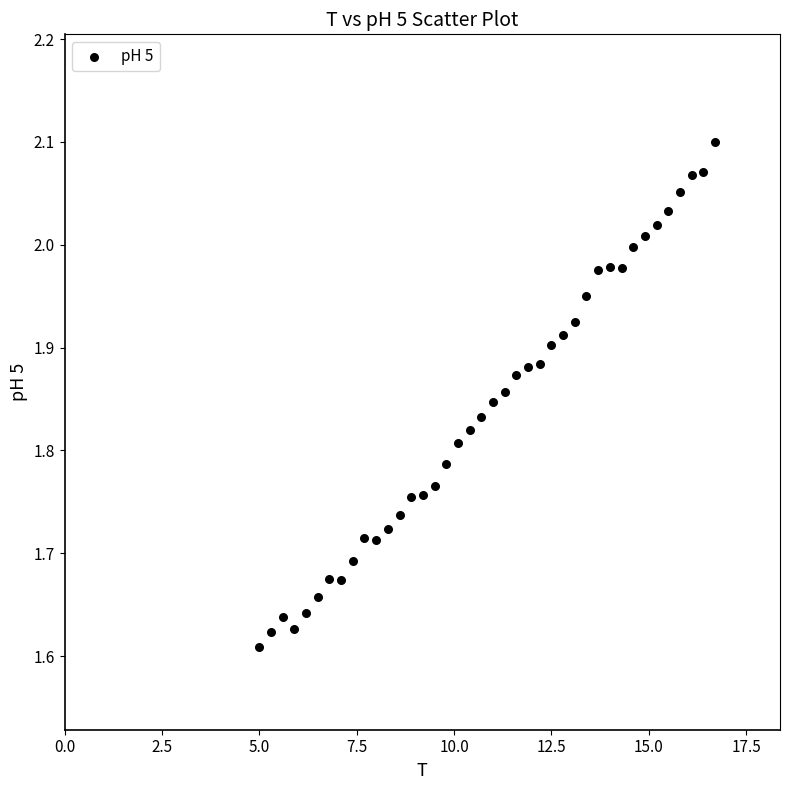

What is the range of X values (max minus min)?

11.7